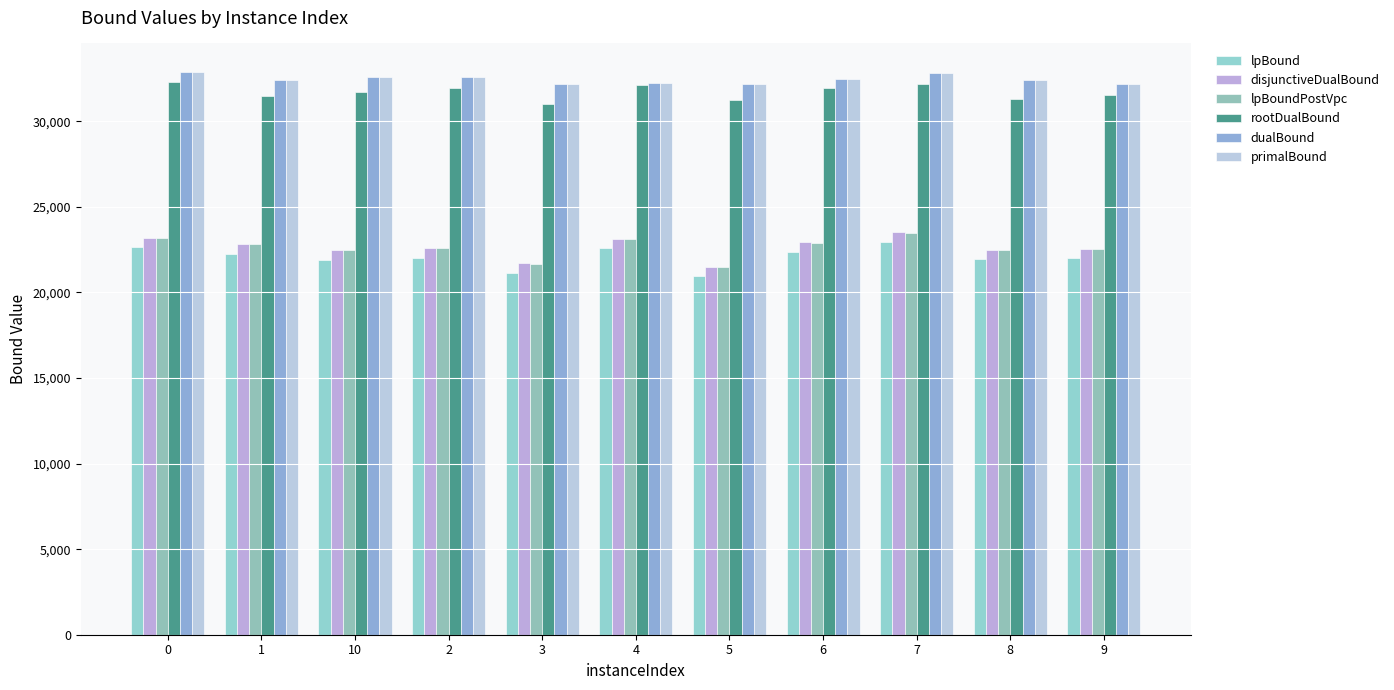

What is the difference between the rootDualBound values at 3 and 7?

1189.7